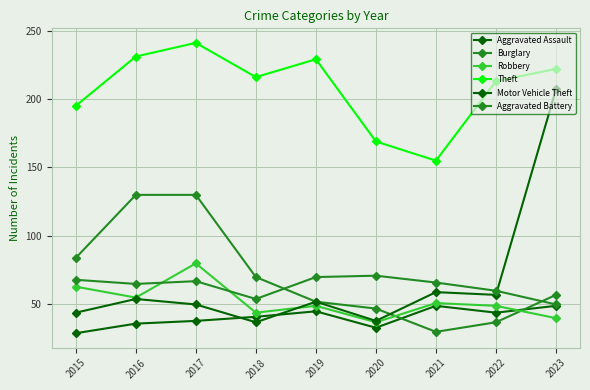

At which category is the sum across all series the highest?

2023